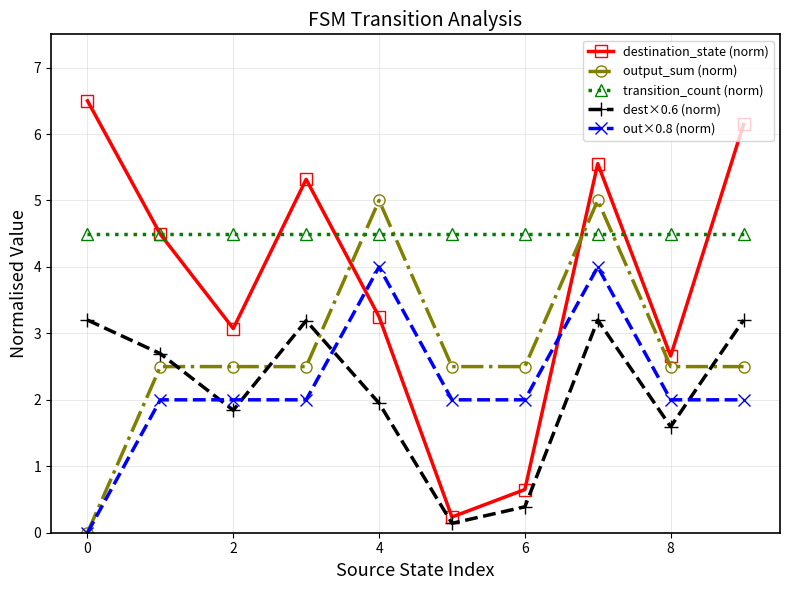

How many data points in dest×0.6 (norm) are above 2?

5